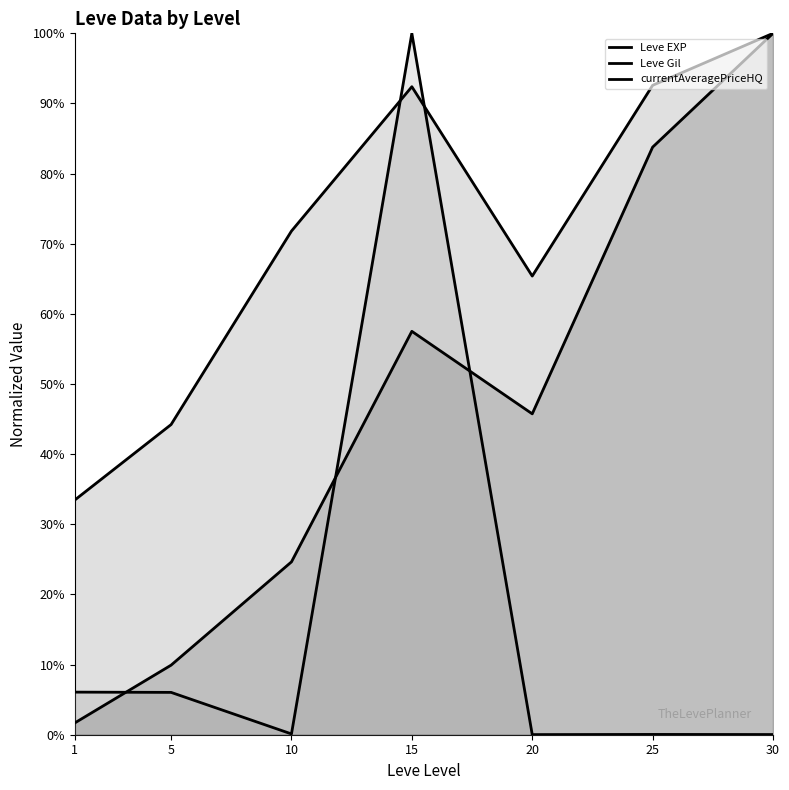

Reading left to right, what are all the values shown in this chart?

Leve EXP: 1=0.0	5=0.1	10=0.2	15=0.6	20=0.5	25=0.8	30=1.0
Leve Gil: 1=0.3	5=0.4	10=0.7	15=0.9	20=0.7	25=0.9	30=1.0
currentAveragePriceHQ: 1=0.1	5=0.1	10=0.0	15=1.0	20=0.0	25=0.0	30=0.0